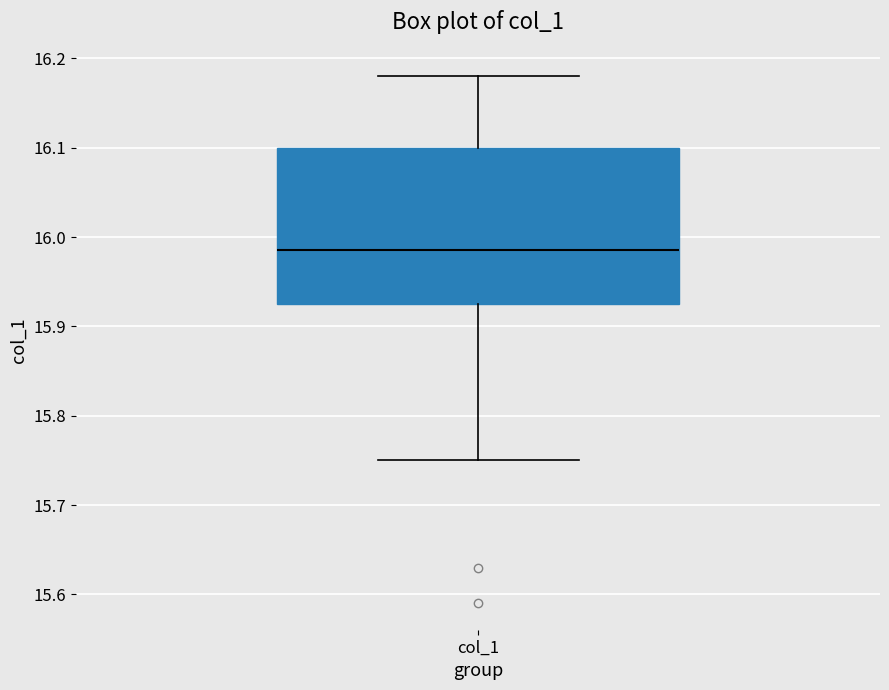

Transcribe this box plot: give where the median line is, the range the box spans, and where the two whiskers end, as read against the y-axis. The values are not printed on the chart, so give them approximately, as read against the axis.

median 15.99, box 15.93 to 16.10, whiskers 15.75 to 16.18